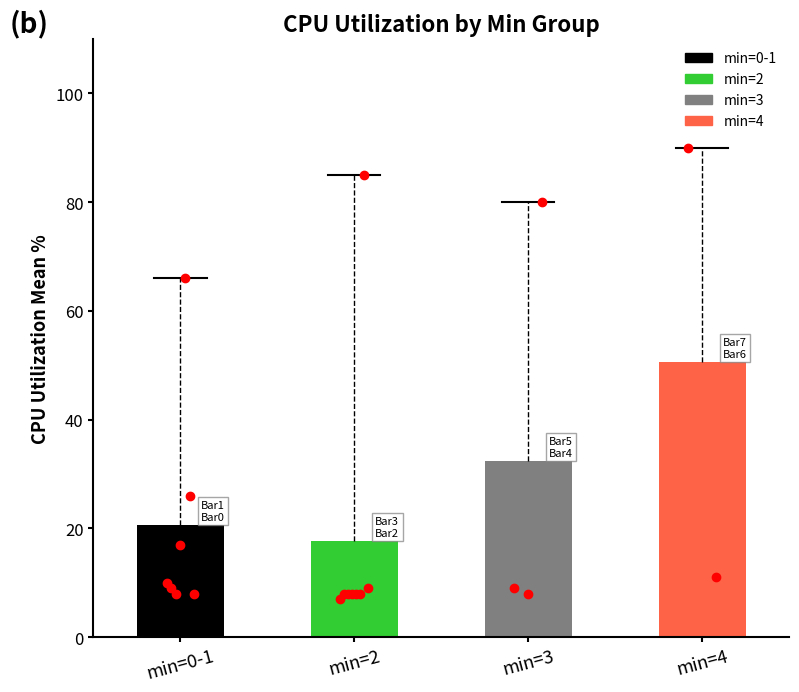

Count the number of values greater than 32.

2